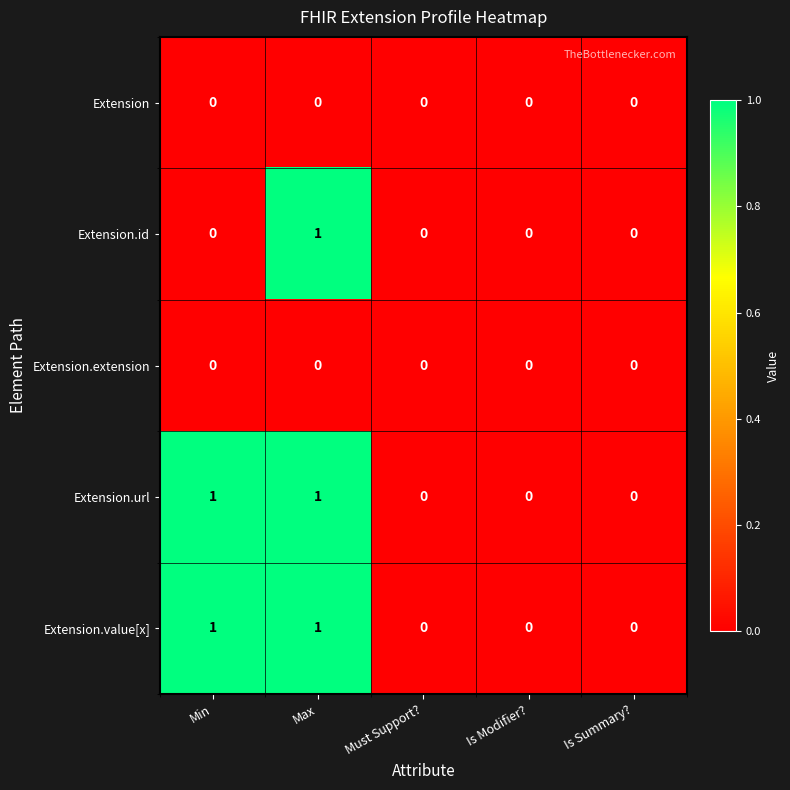

At which category is the sum across all series the highest?

Max